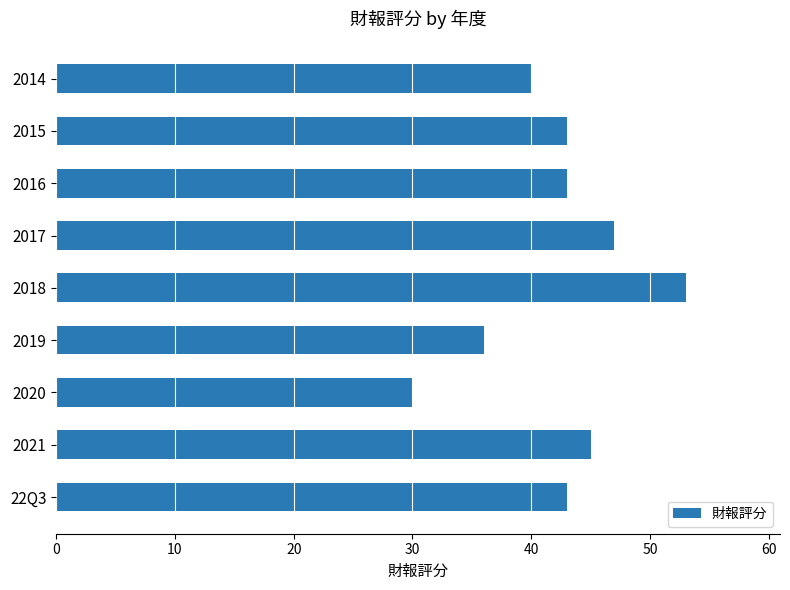

What is the ratio of the value at 2014 to the value at 2015?

0.9